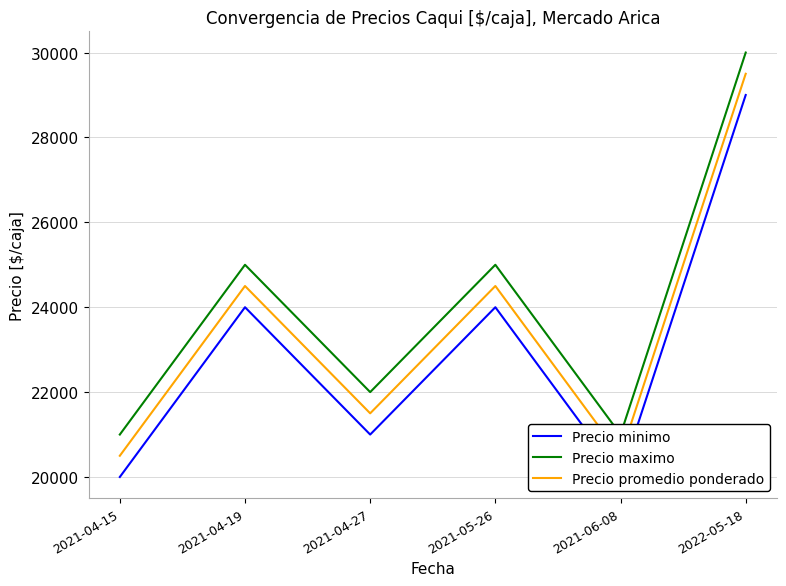

What is the label of the 6th point from the right?

2021-04-15